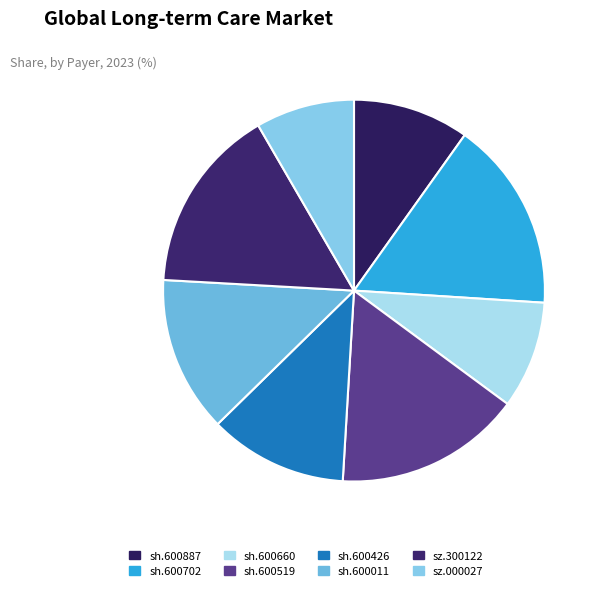

Count the number of slices in the pie.

8